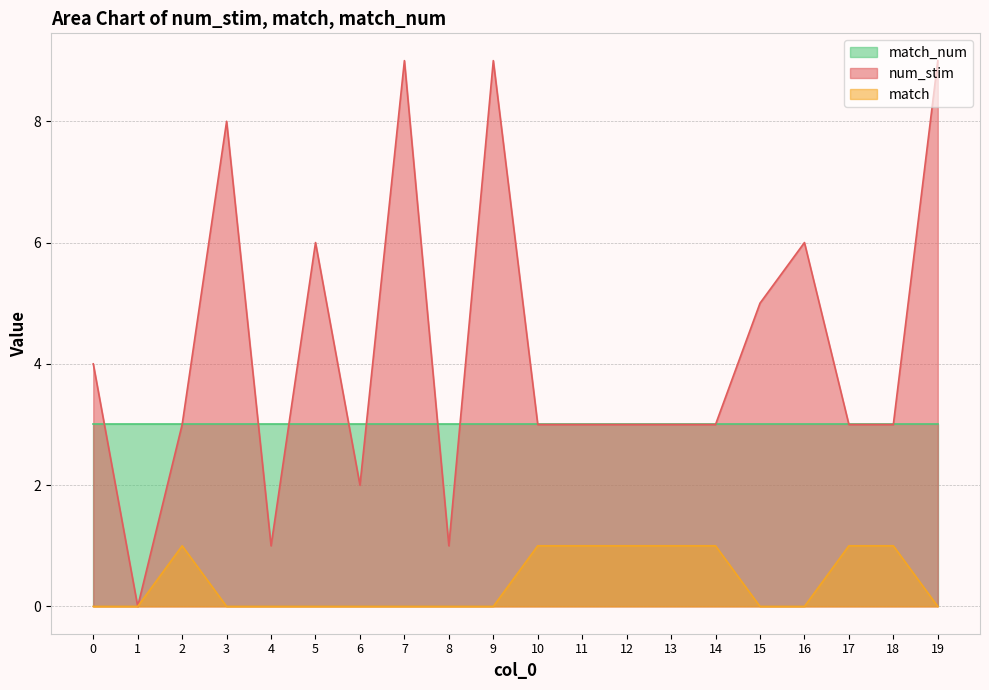

What is the difference between the second highest and minimum values in the num_stim series?

9